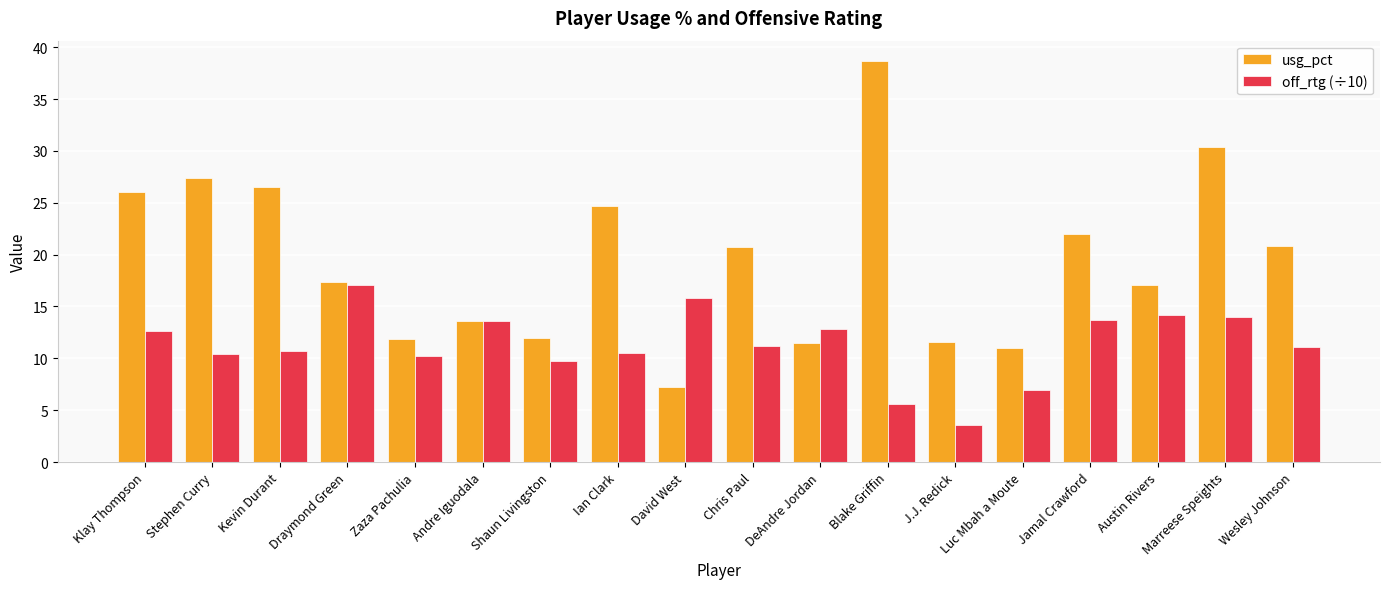

The value of off_rtg (÷10) at Kevin Durant is 10.7. True or false?

True